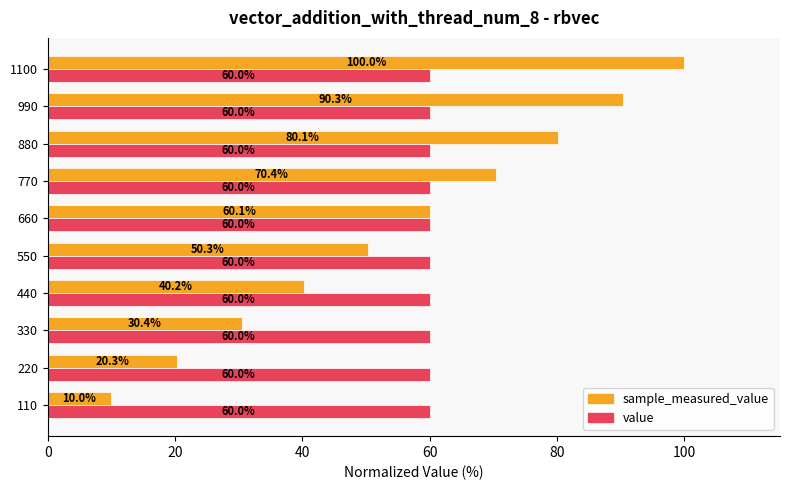

Rank the series by their average value, from lowest to highest.

sample_measured_value, value